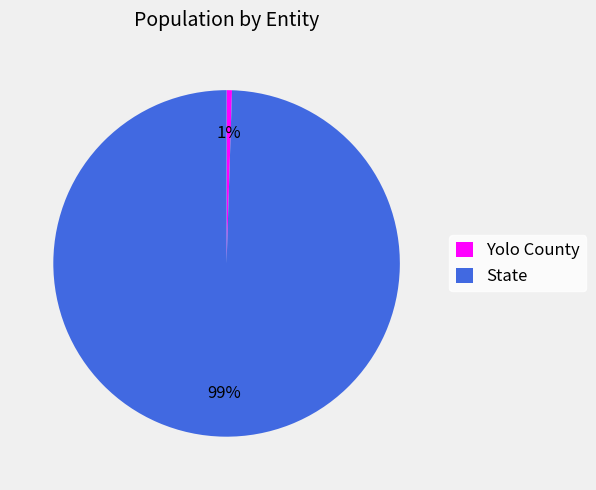

Is there any slice that represents more than half of the pie?

Yes